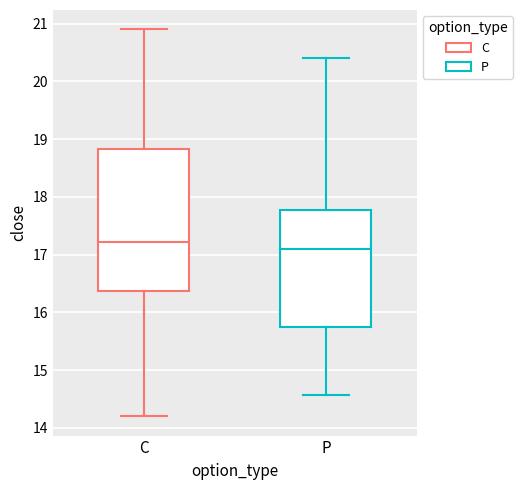

Which box has the highest median line?

C